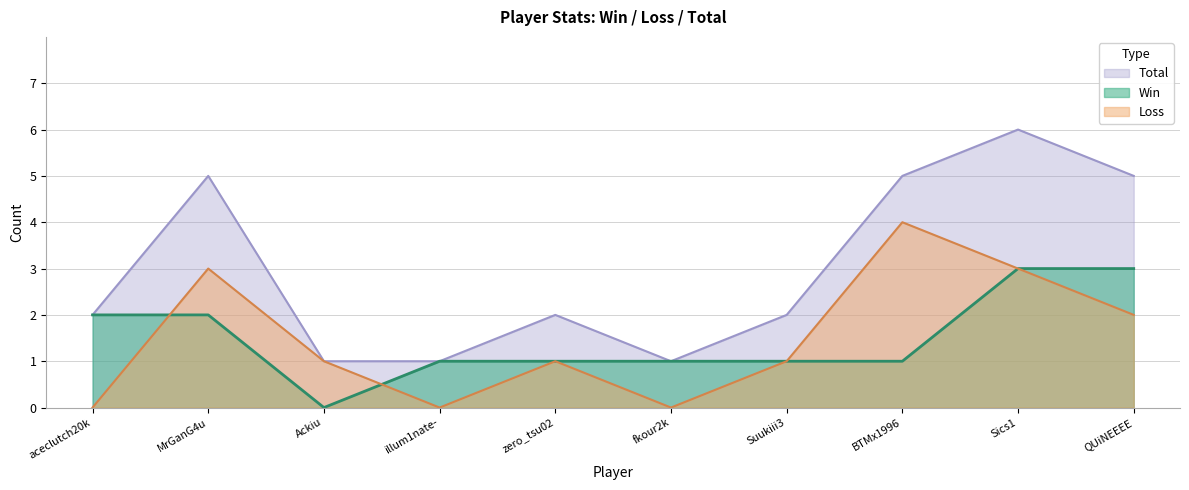

At which category is the sum across all series the highest?

Sics1